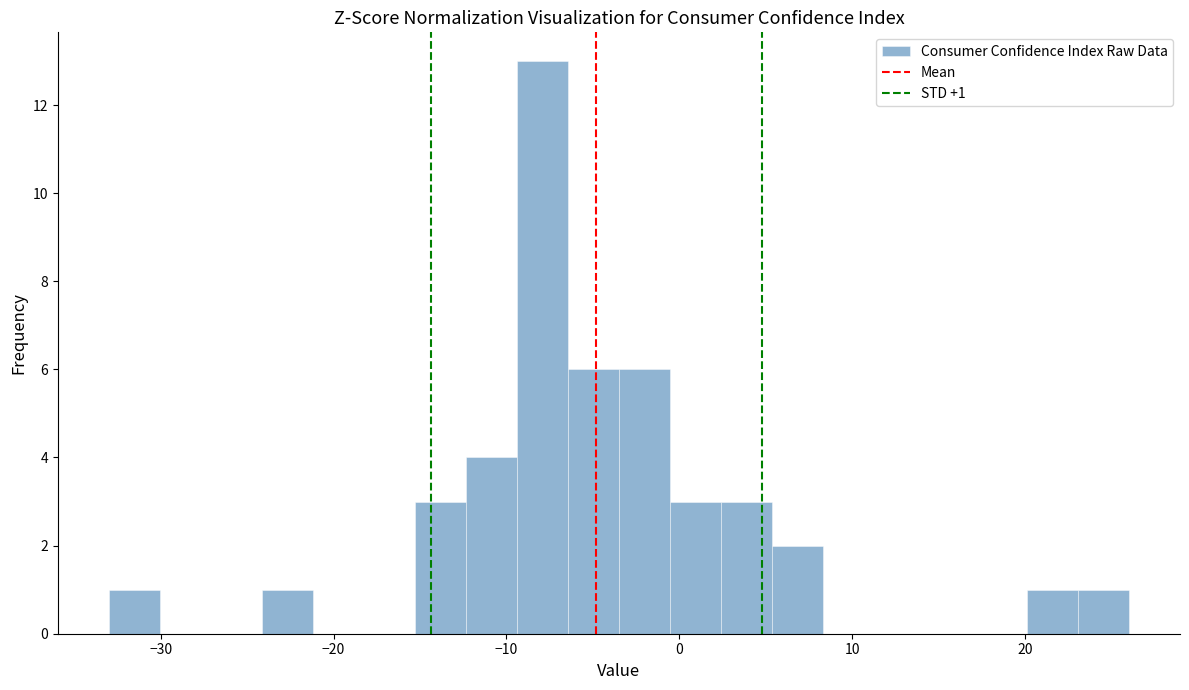

Around what value on the x-axis is the tallest bar? Give the approximate position of its centre, as read against the axis.

-8